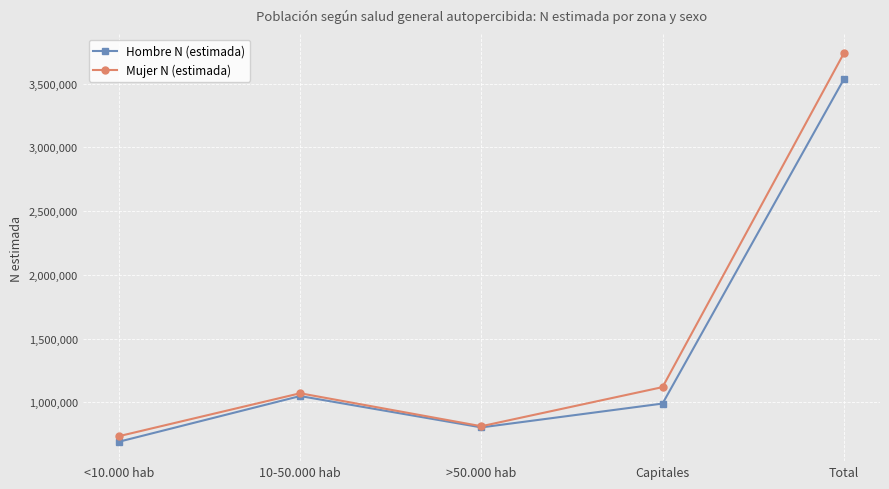

Count the number of categories in the chart.

5